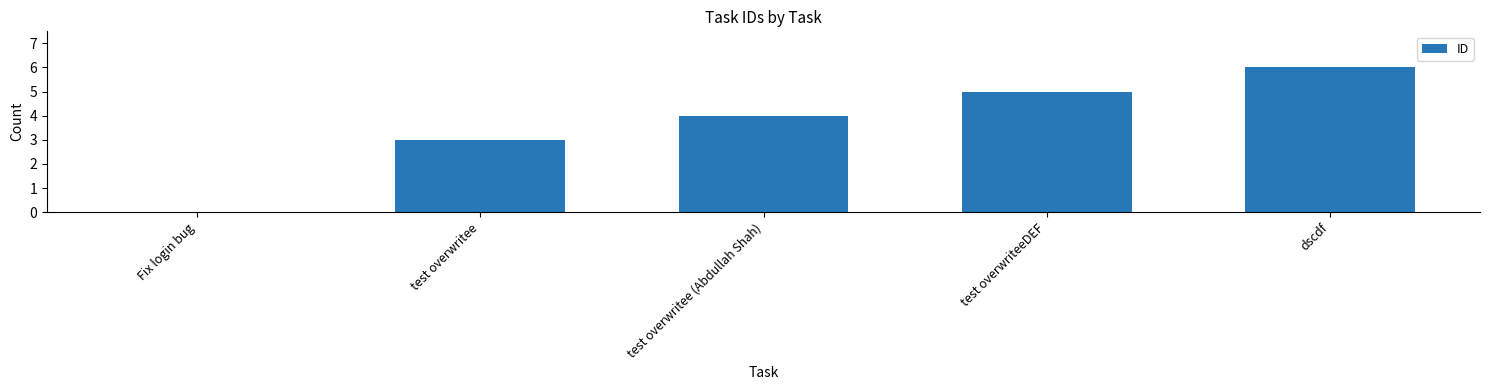

Reading right to left, extract all data points from this chart.

dscdf=6	test overwriteeDEF=5	test overwritee (Abdullah Shah)=4	test overwritee=3	Fix login bug=0